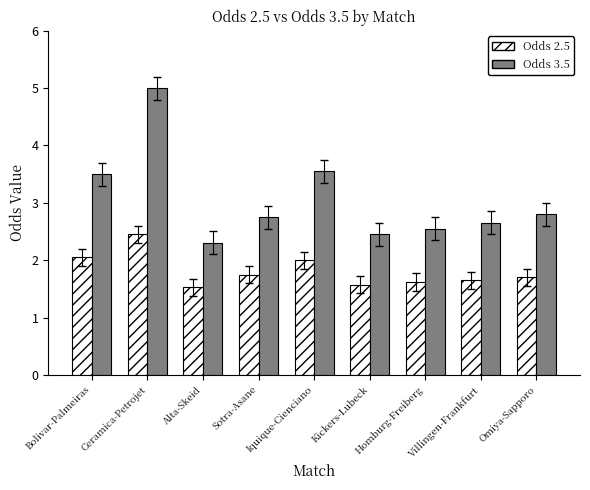

What is the approximate value of Odds 2.5 at Sotra-Asane?

1.8